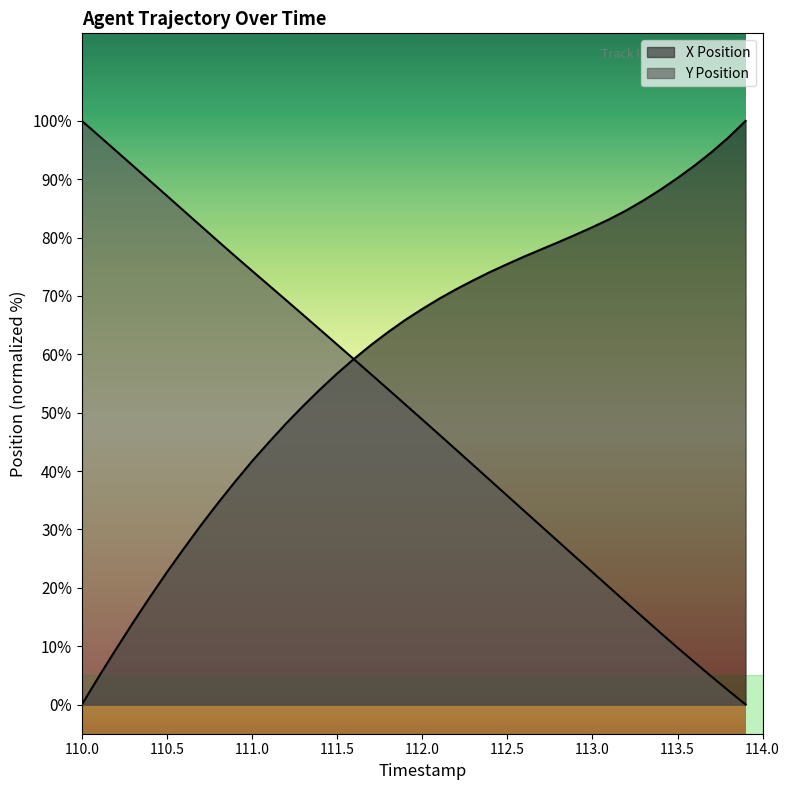

How many values in the X Position series exceed 67?

20